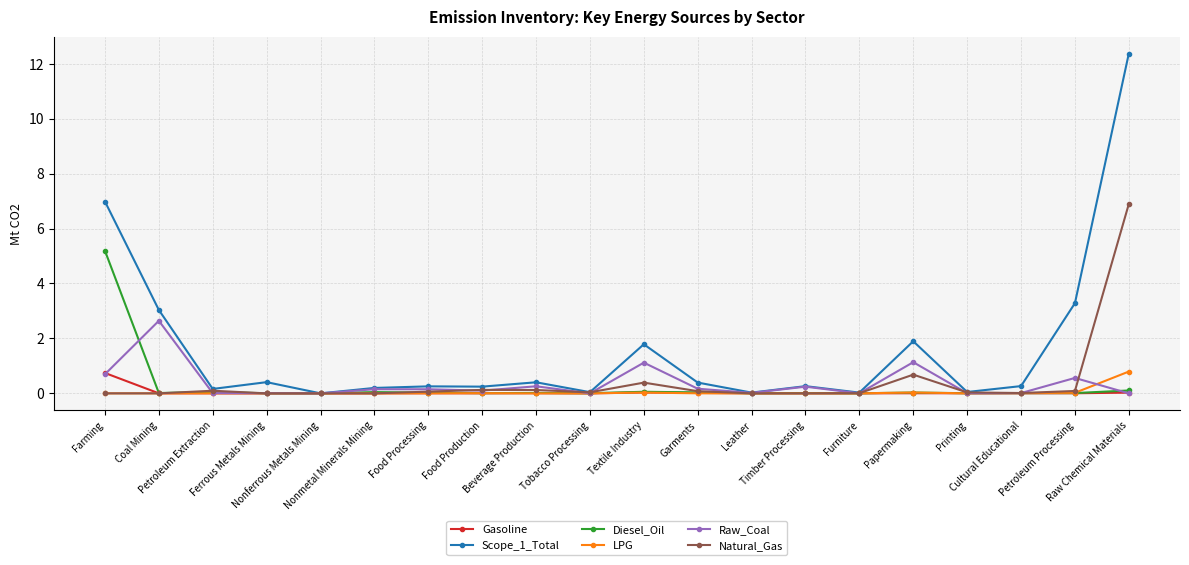

At which category is the sum across all series the highest?

Raw Chemical Materials